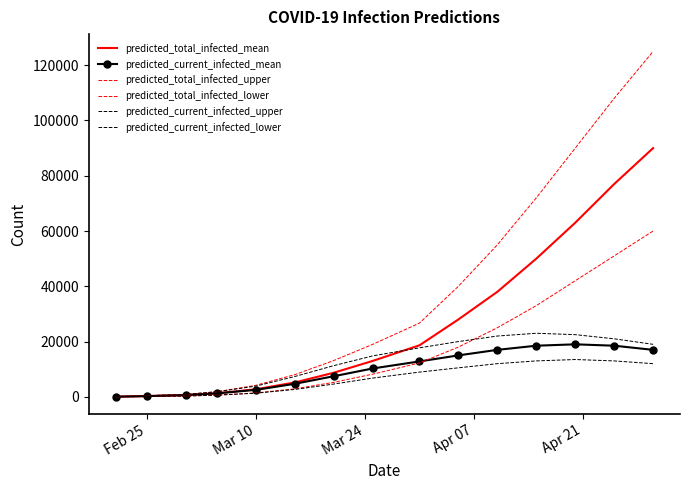

What is the difference between the maximum and minimum values in the predicted_current_infected_lower series?

13475